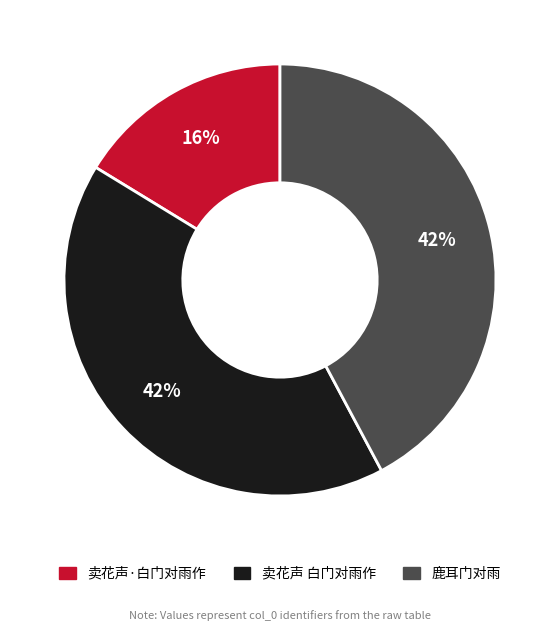

What percentage is the 卖花声 白门对雨作 slice, to the nearest percent?

42%